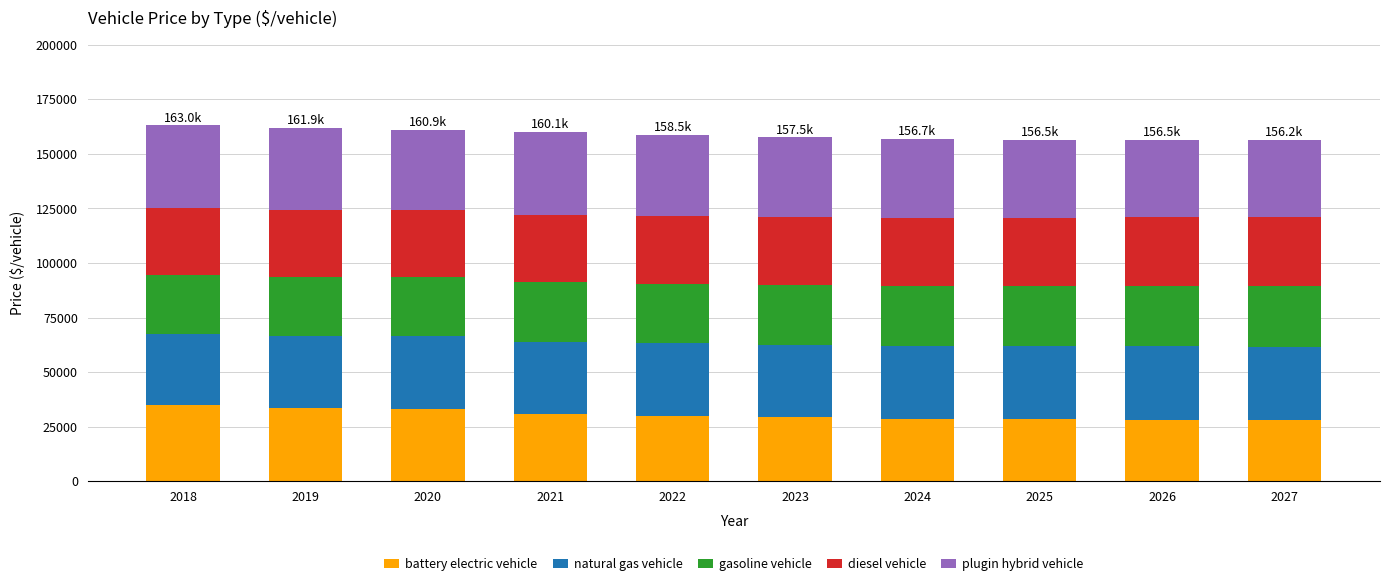

What is the value of the battery electric vehicle bar at the 9th from the left?

28175.4